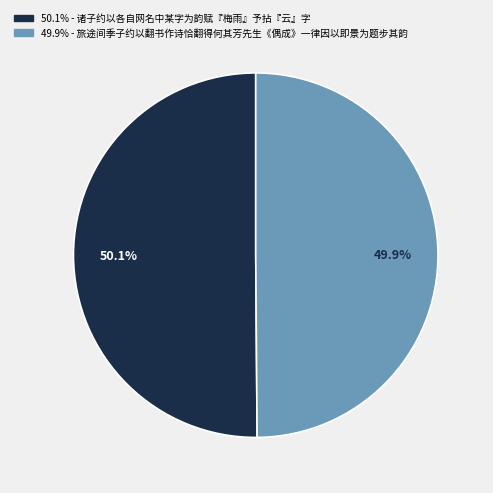

Is there any slice that represents more than half of the pie?

Yes